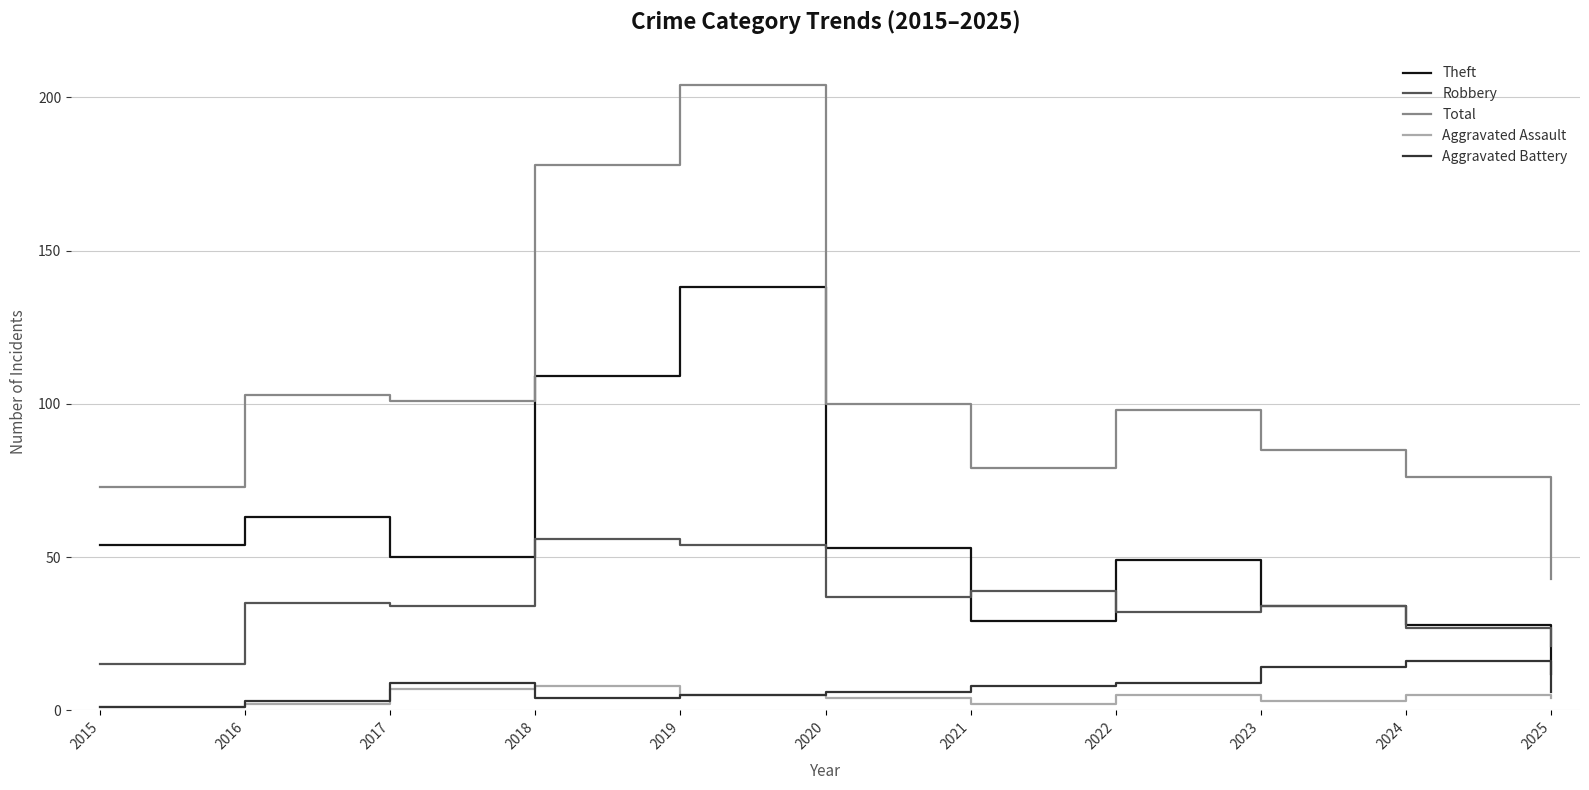

Is it true that Robbery equals 16 at 2022?

False